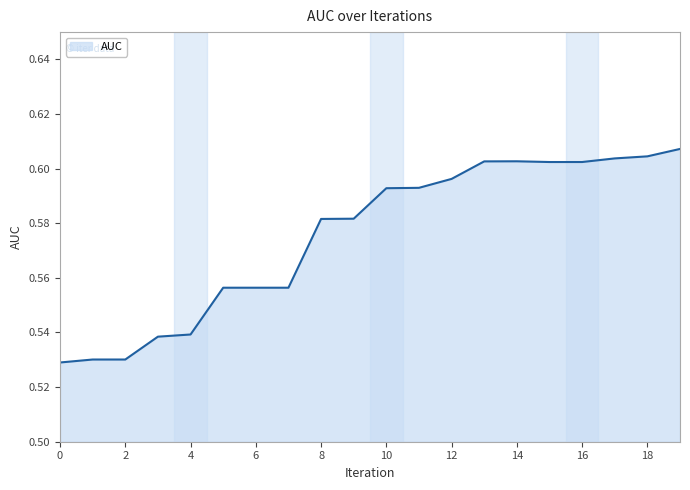

How many lines are shown in the chart?

1